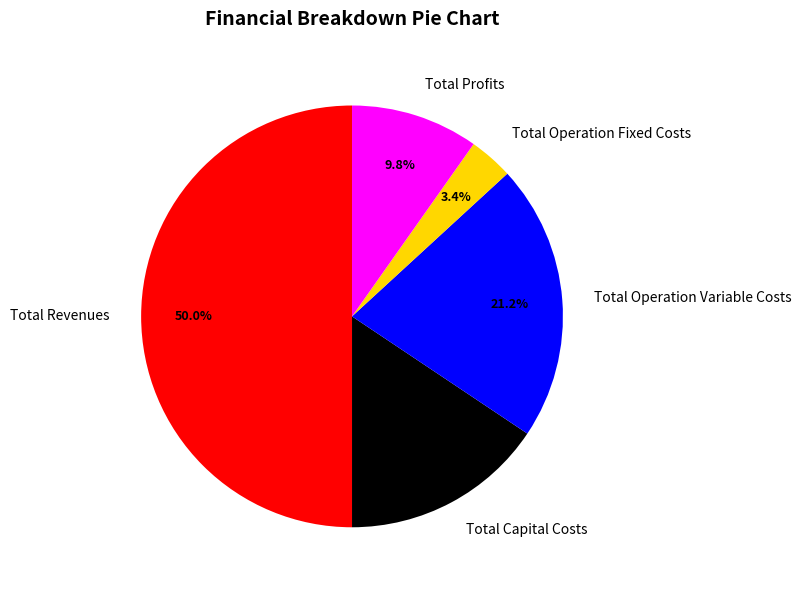

Rank the categories by value from lowest to highest.

Total Operation Fixed Costs, Total Profits, Total Capital Costs, Total Operation Variable Costs, Total Revenues